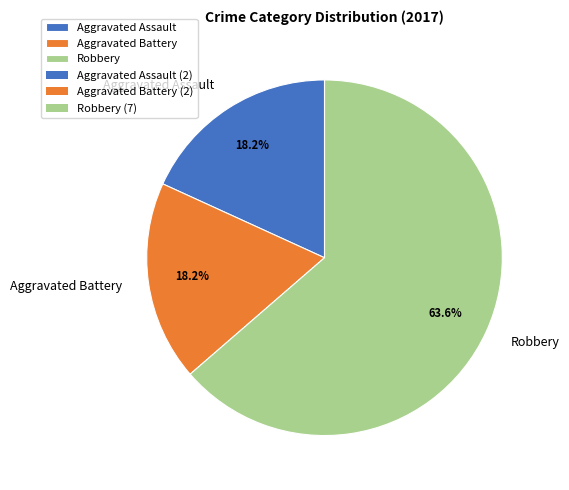

What percentage is NOT represented by Aggravated Battery?

81.8%